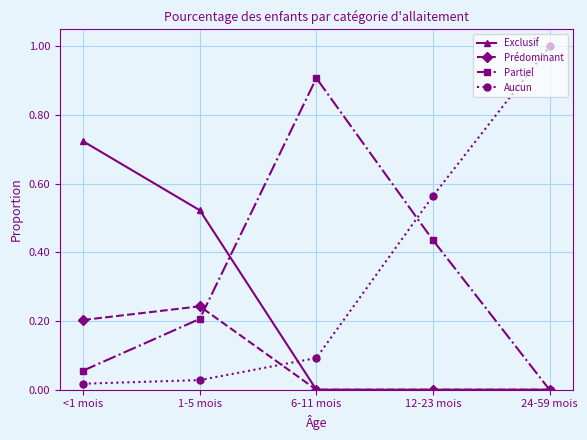

True or false: Aucun has more than 1 interior local peaks.

False